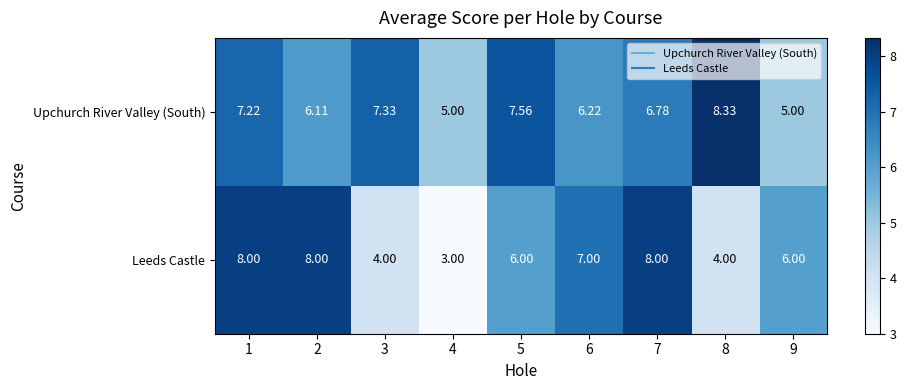

Rank the series at 2 from highest to lowest value.

Leeds Castle, Upchurch River Valley (South)